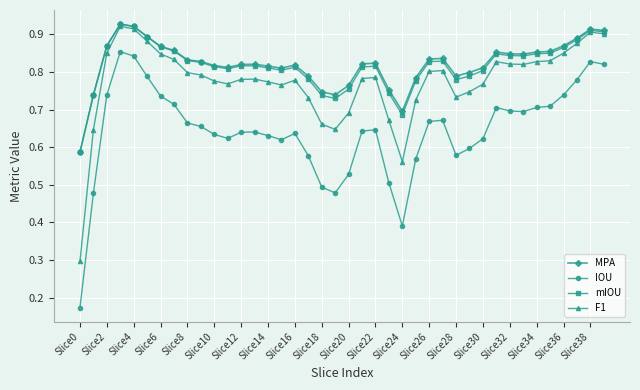

True or false: IOU has more than 1 interior local peaks.

True